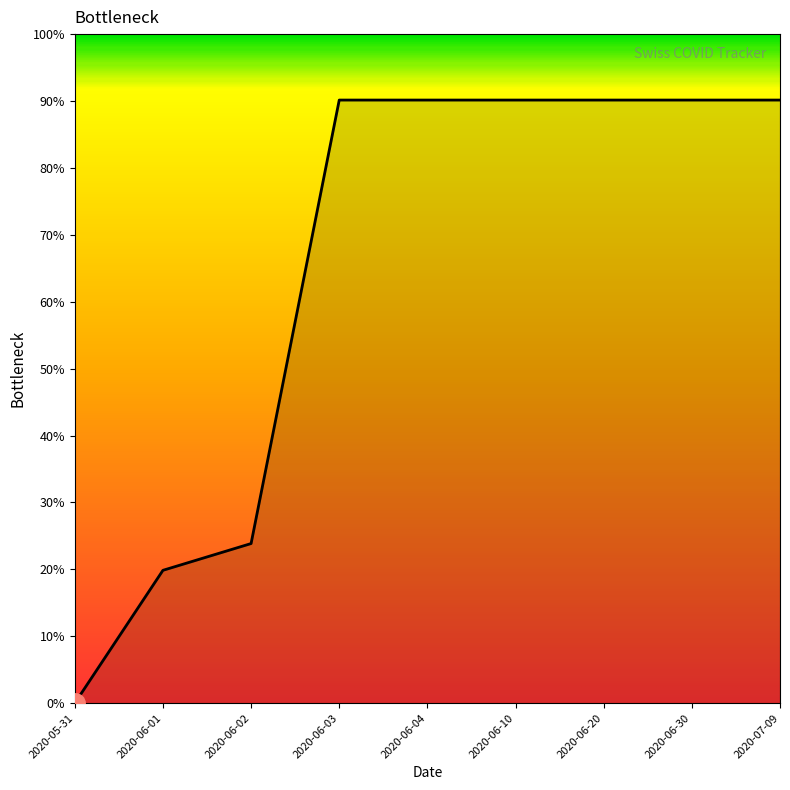

Approximately how many times larger is the value at 2020-06-03 compared to 2020-06-02?

3.8